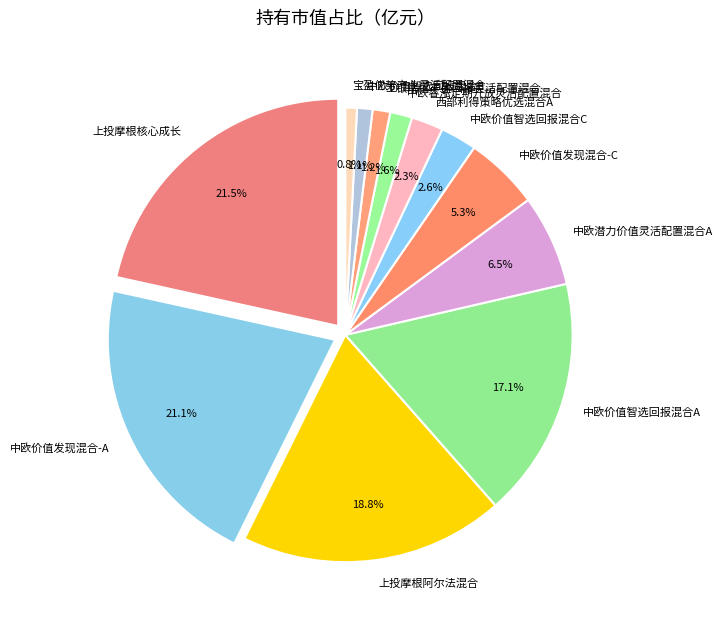

What percentage is the 中欧价值智选回报混合C slice, to the nearest percent?

3%